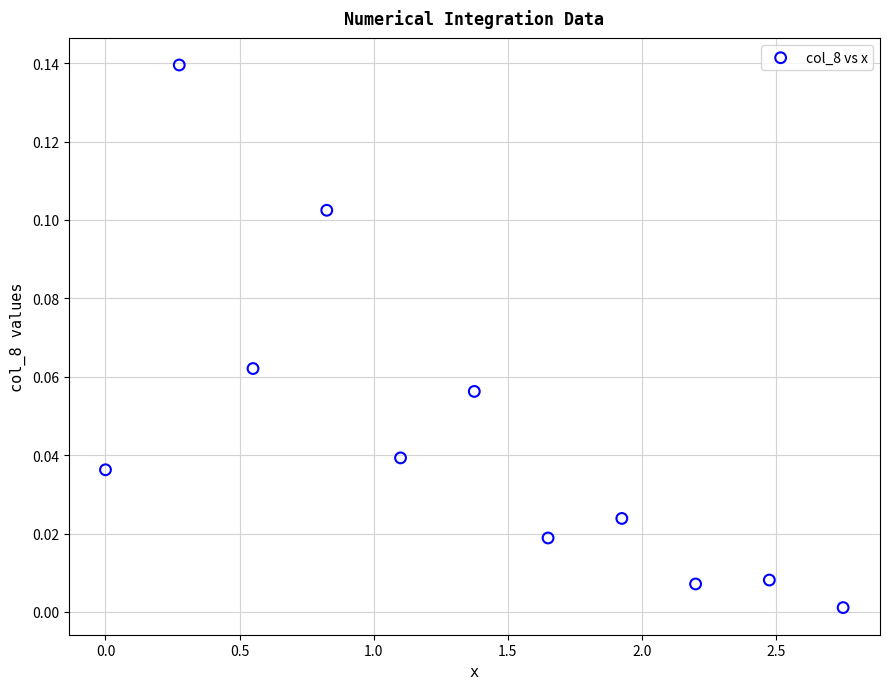

What is the average X value?

1.4